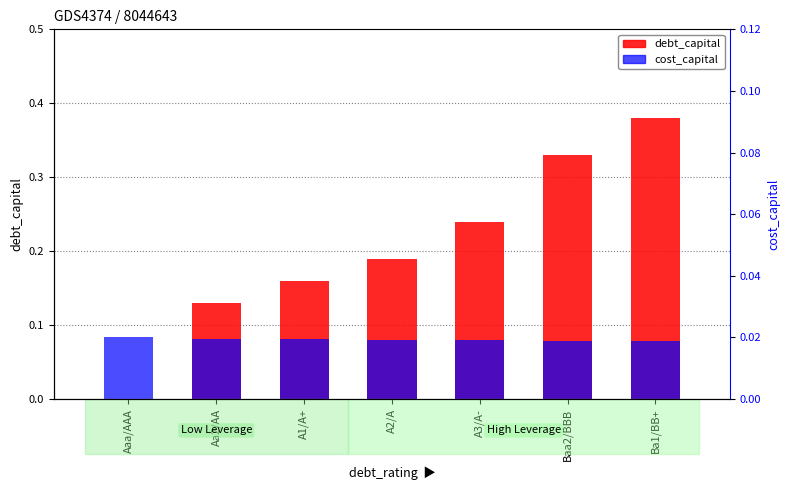

How many series are shown in this chart?

2